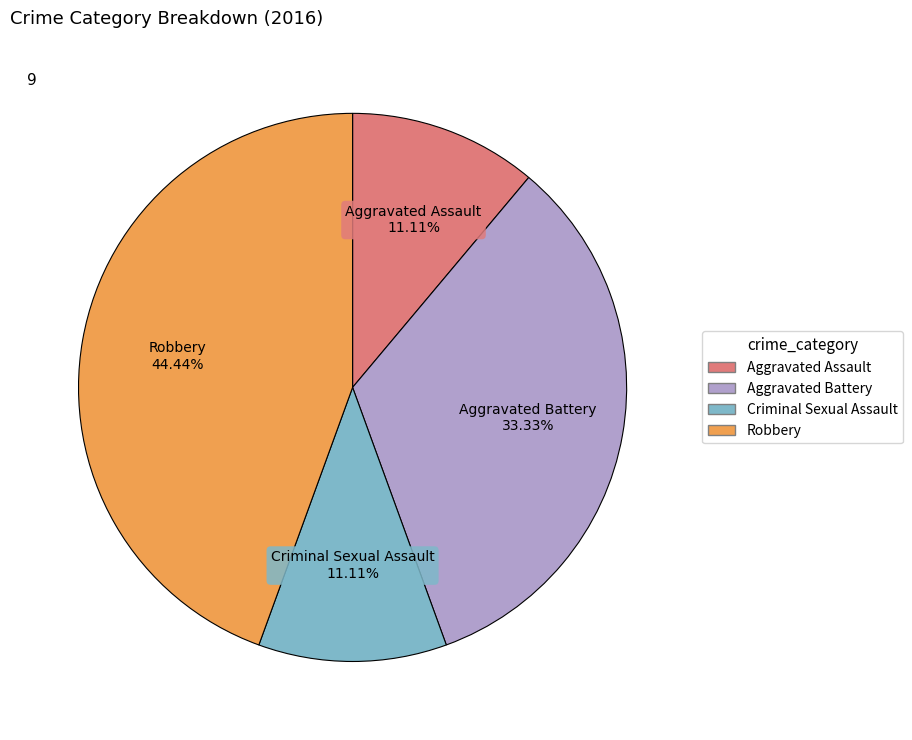

What percentage is NOT represented by Aggravated Battery?

66.7%